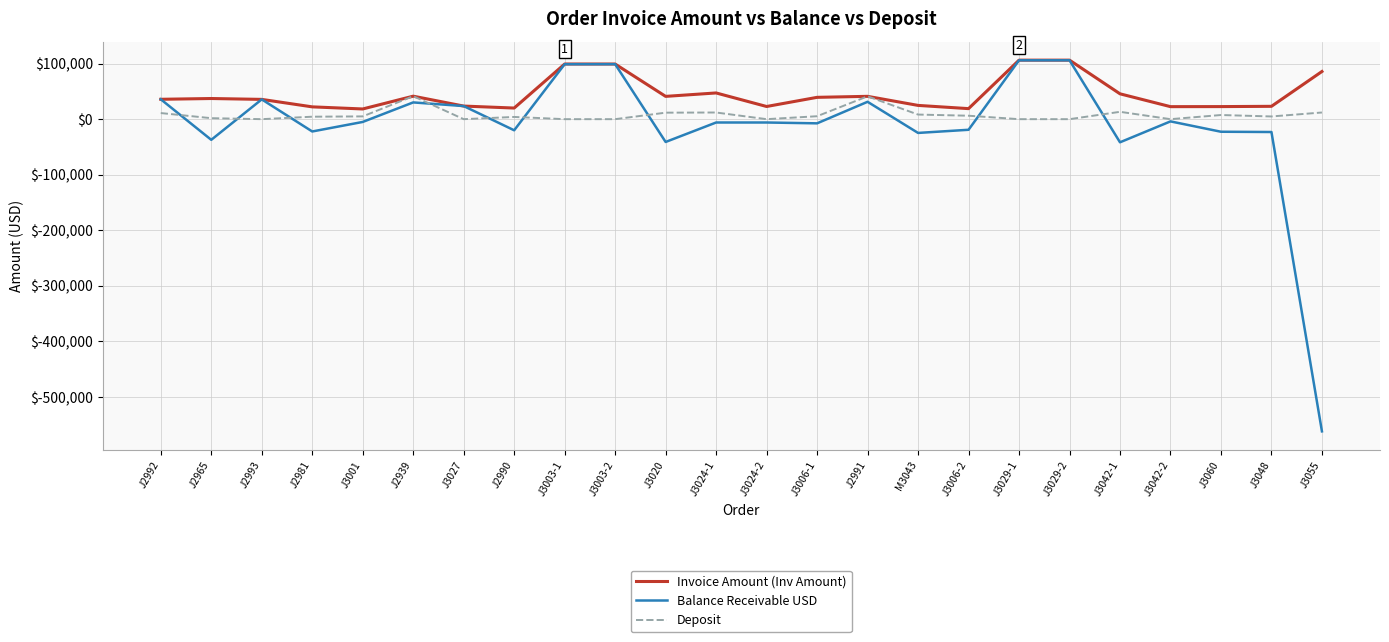

Which label corresponds to the smallest value in the chart?

J3055